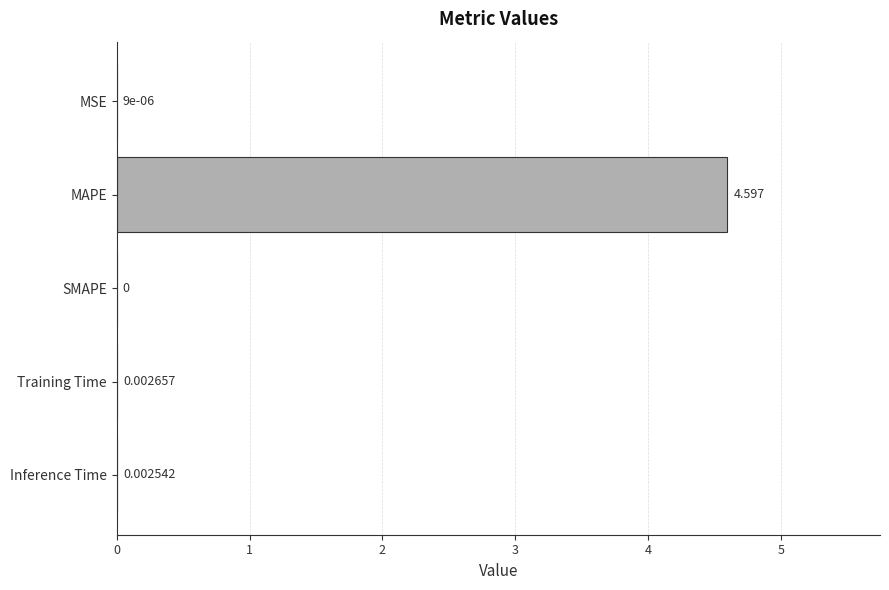

At which category does the chart reach its peak across all series?

MAPE